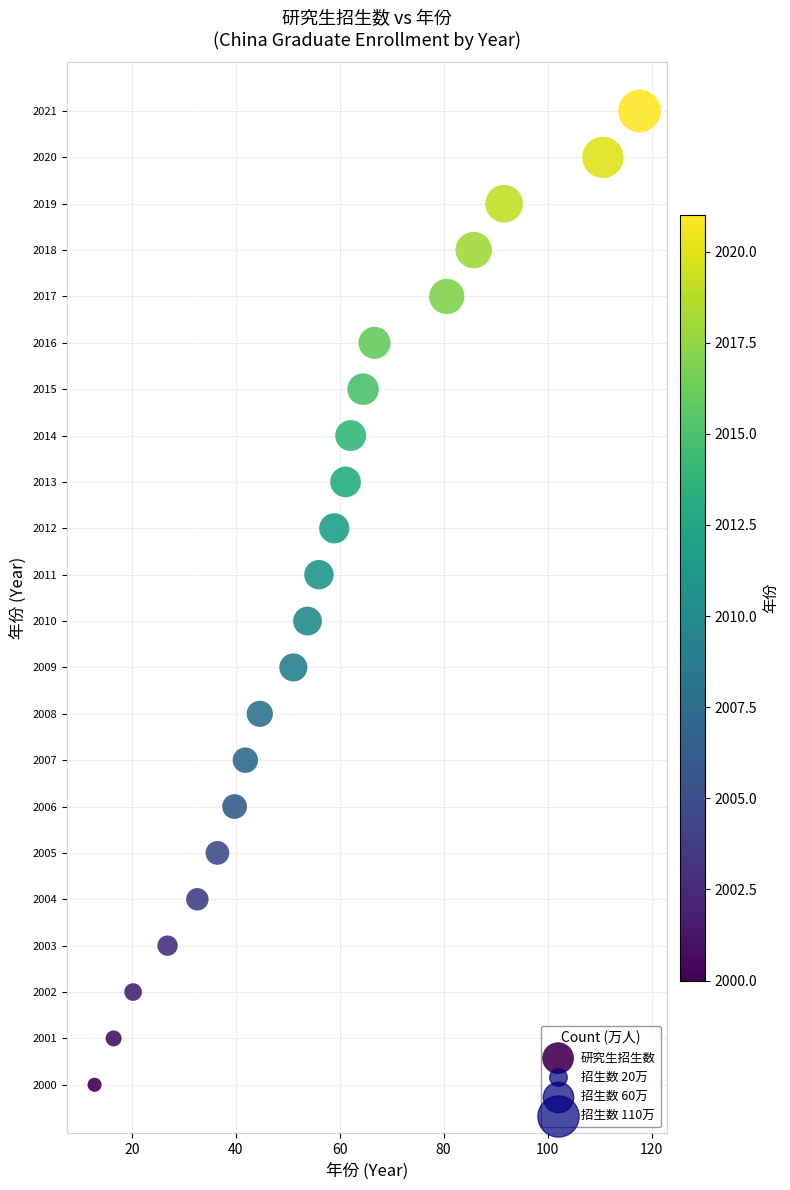

What is the range of Y values (max minus min)?

21